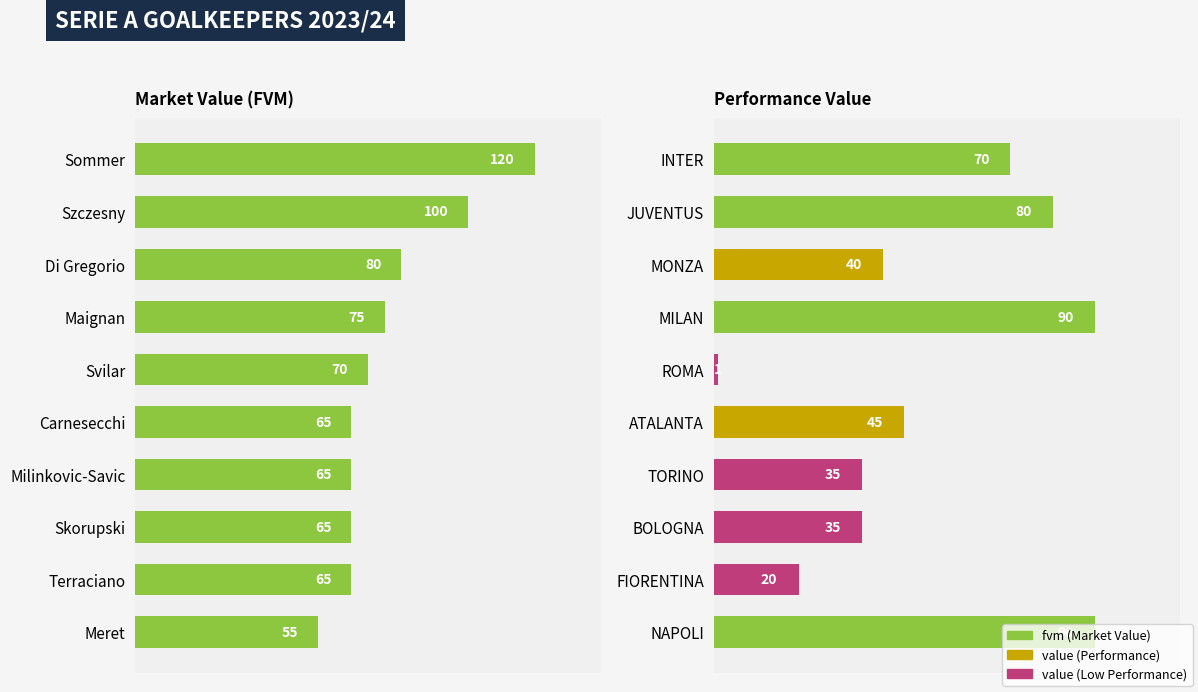

What is the difference between the fvm values at Terraciano and Di Gregorio?

15